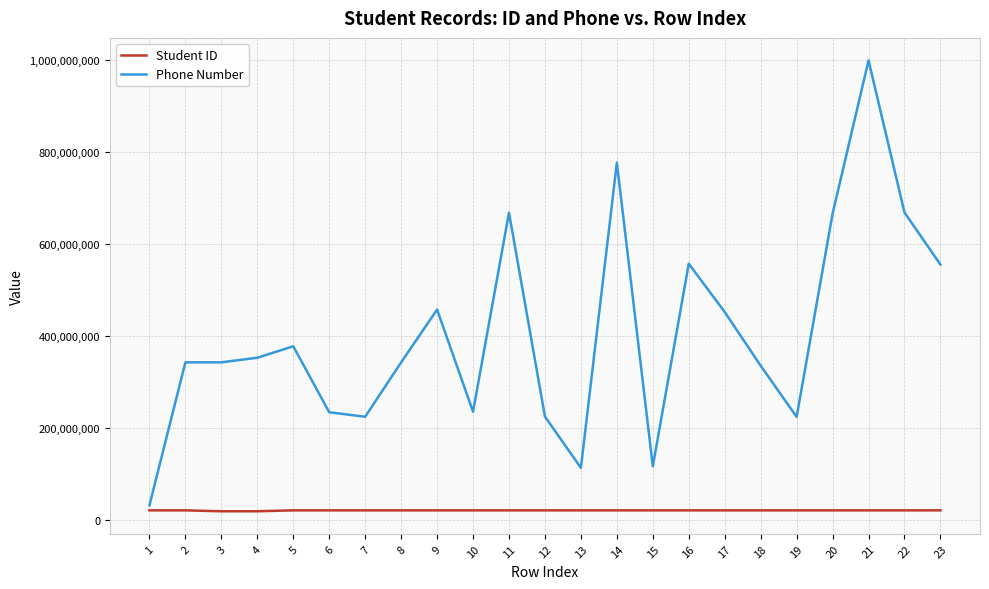

True or false: Phone Number and Student ID intersect in this chart.

False